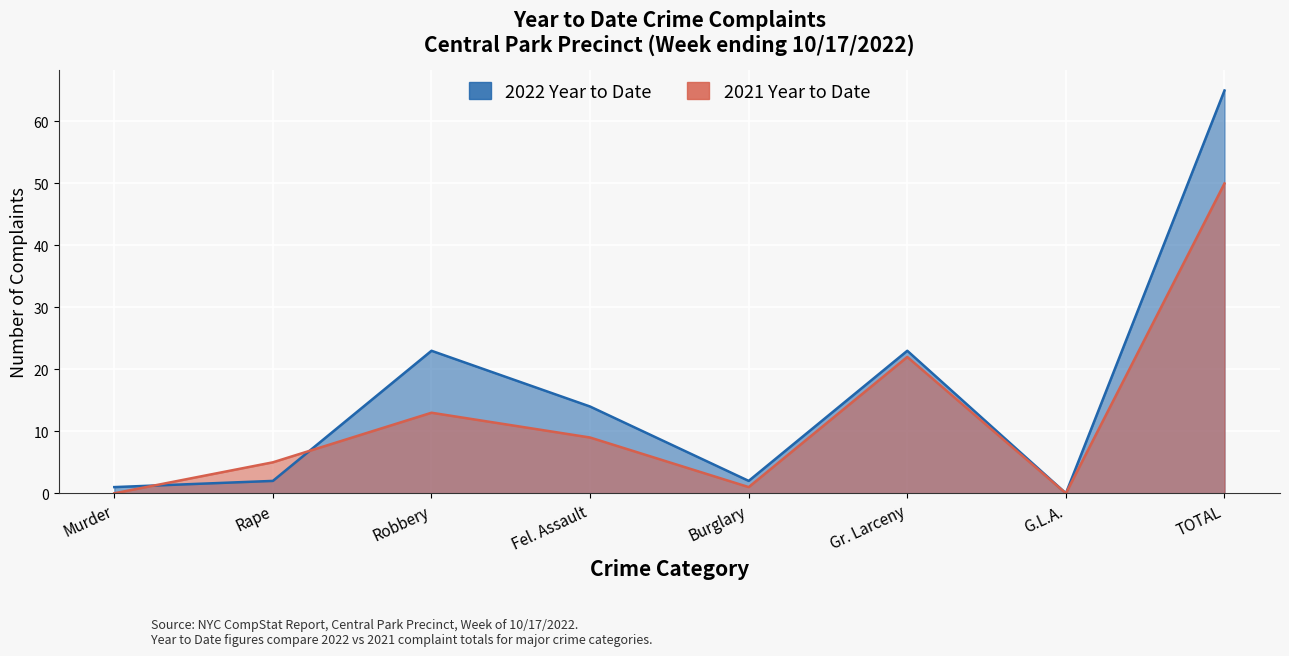

True or false: 2021 Year to Date has more than 0 interior local peaks.

True